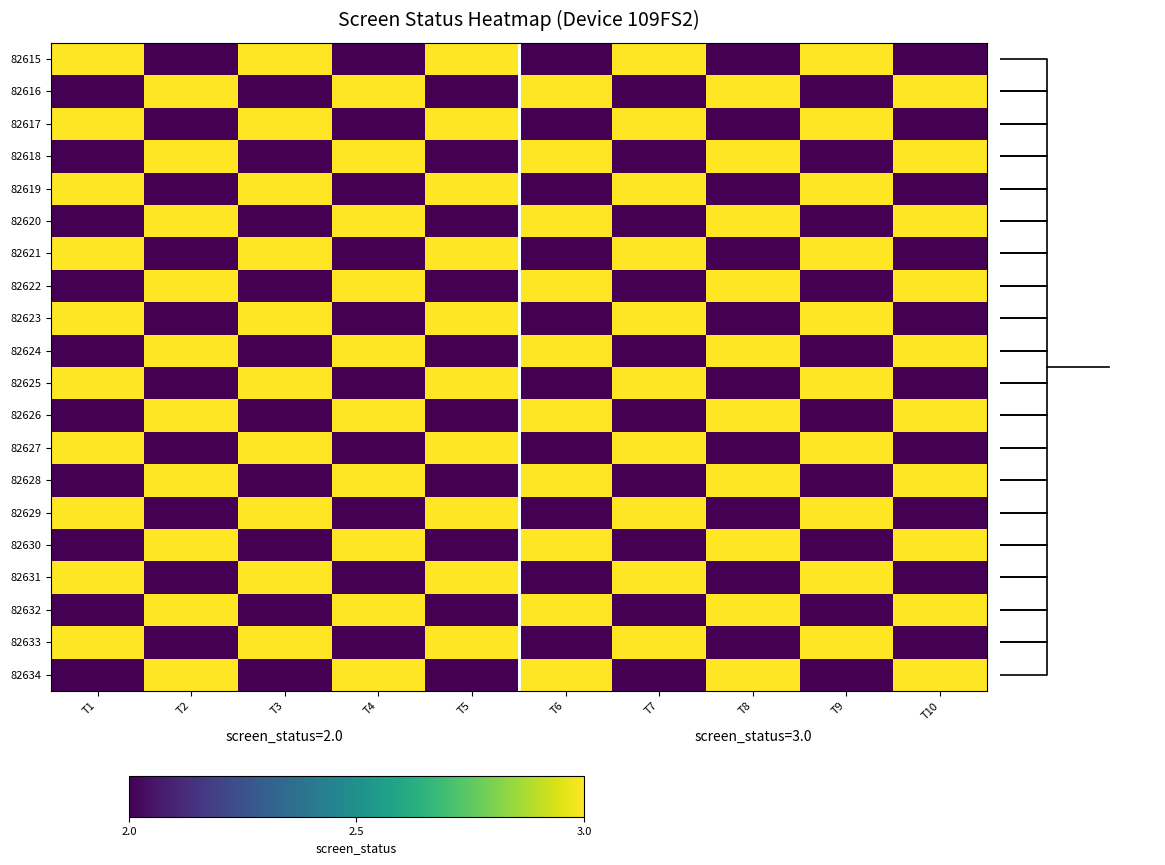

Rank the series by their maximum value, from highest to lowest.

82615, 82616, 82617, 82618, 82619, 82620, 82621, 82622, 82623, 82624, 82625, 82626, 82627, 82628, 82629, 82630, 82631, 82632, 82633, 82634